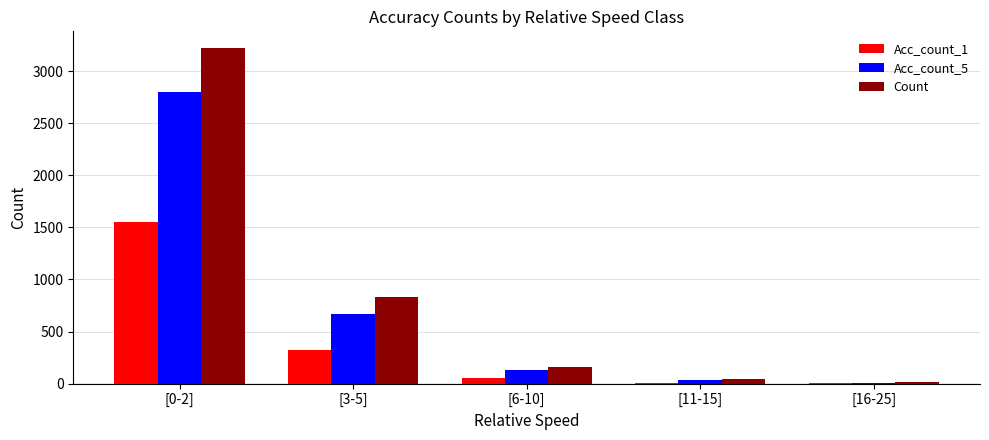

What is the maximum value shown in the chart?

3222